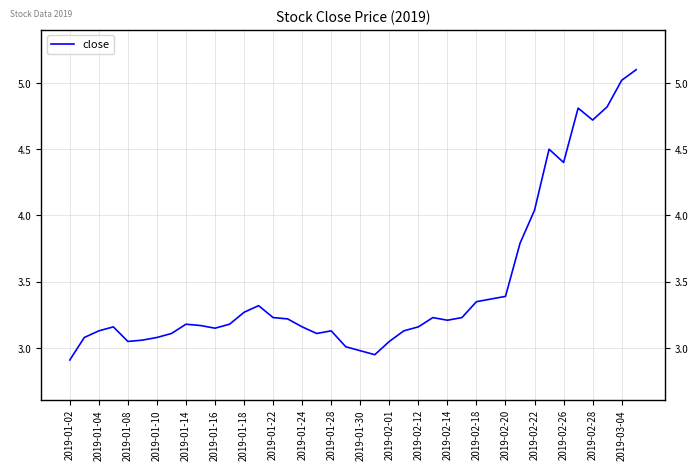

What is the smallest value displayed?

2.9